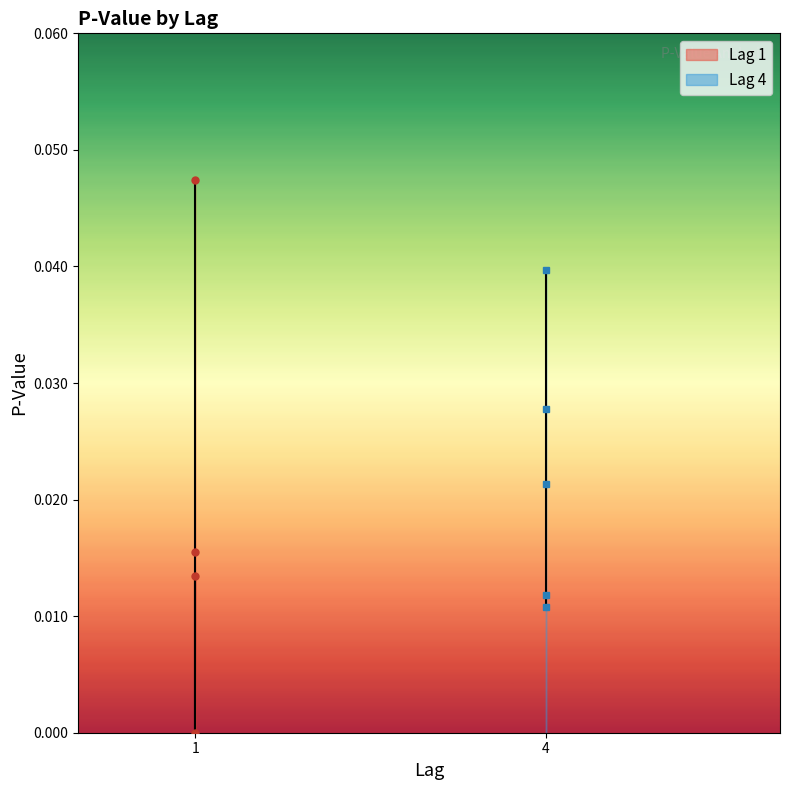

Which label corresponds to the smallest value in the chart?

4